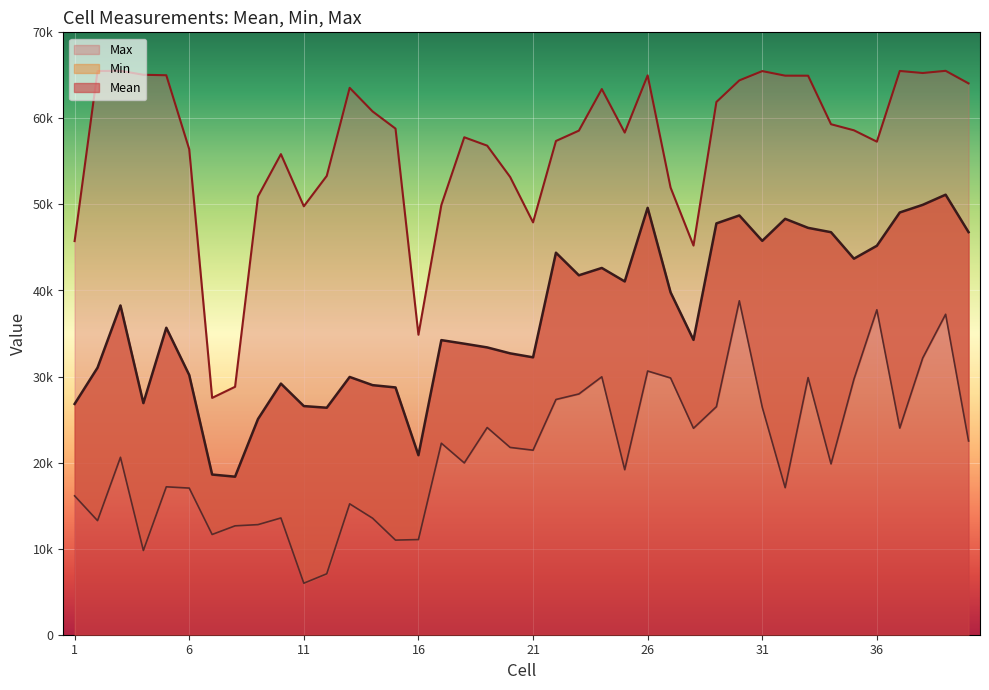

What is the average value of the Max series?

56761.2